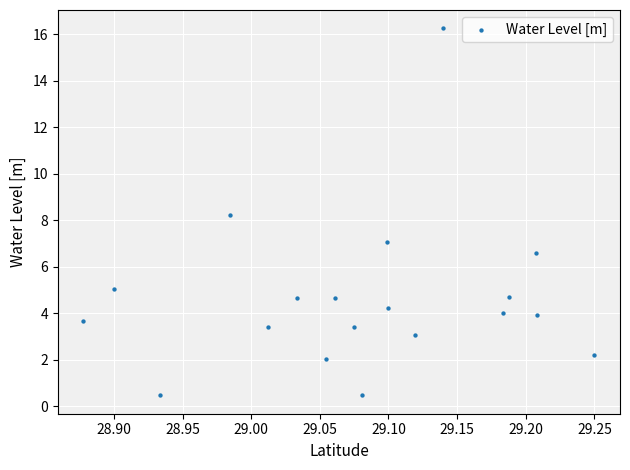

What is the range of X values (max minus min)?

0.4